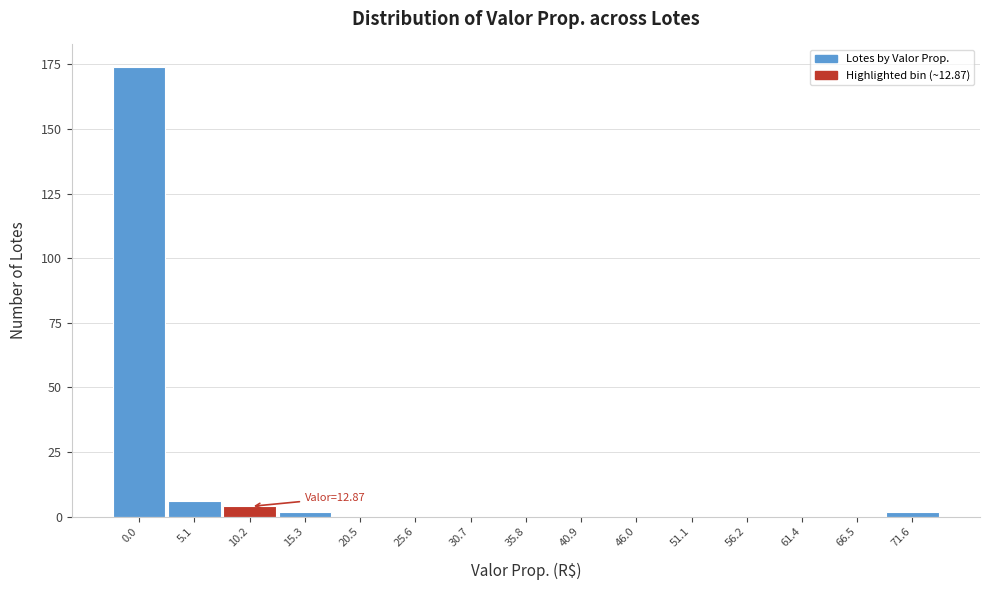

Reading left to right, what are all the values shown in this chart?

0.0=174	5.1=6	10.2=4	15.3=2	20.5=0	25.6=0	30.7=0	35.8=0	40.9=0	46.0=0	51.1=0	56.2=0	61.4=0	66.5=0	71.6=2